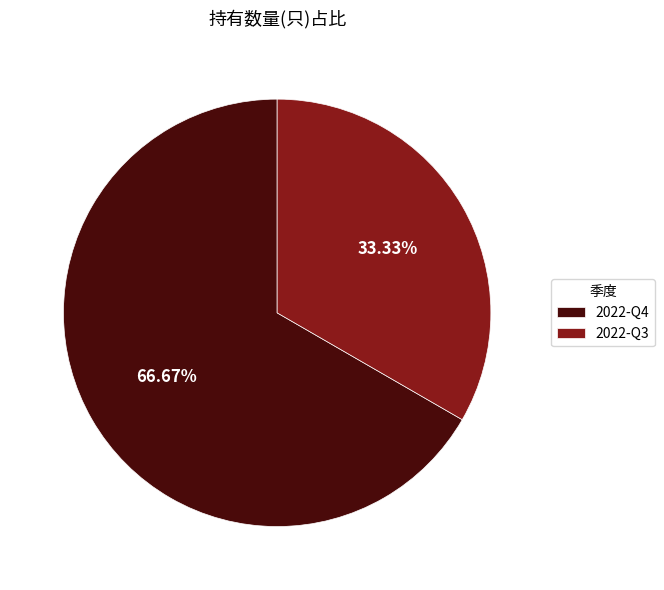

To the nearest percent, what is the difference between the largest and smallest slice percentages?

33%